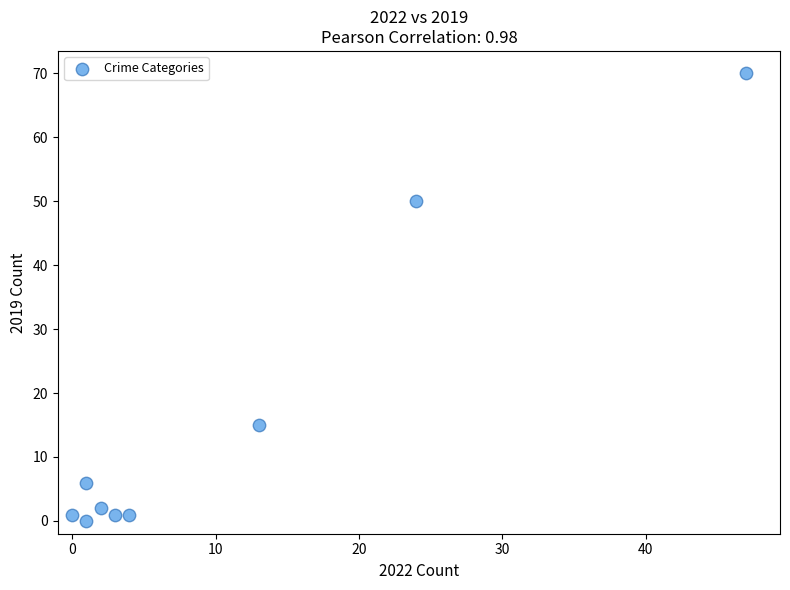

What Y value in the scatter plot is closest to 35?

50